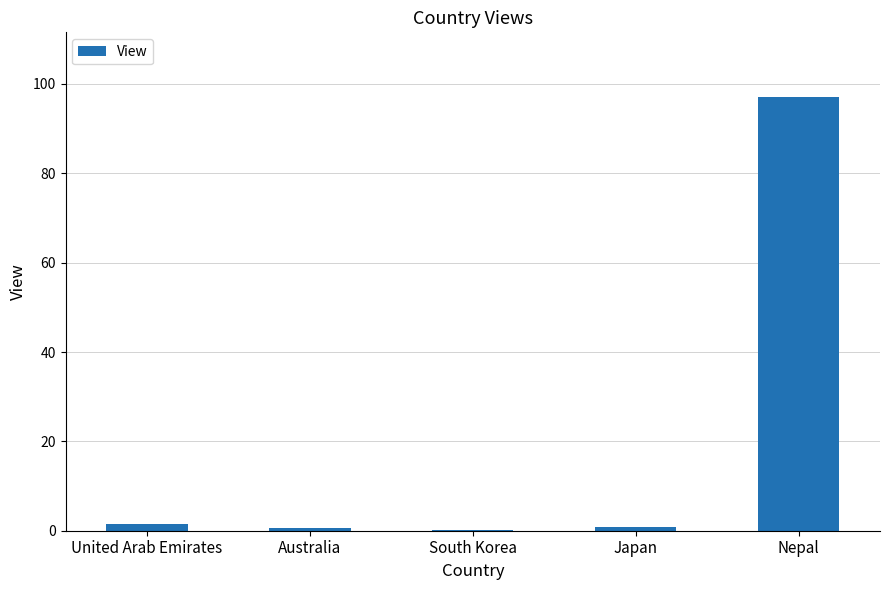

What is the sum of all values?

100.0